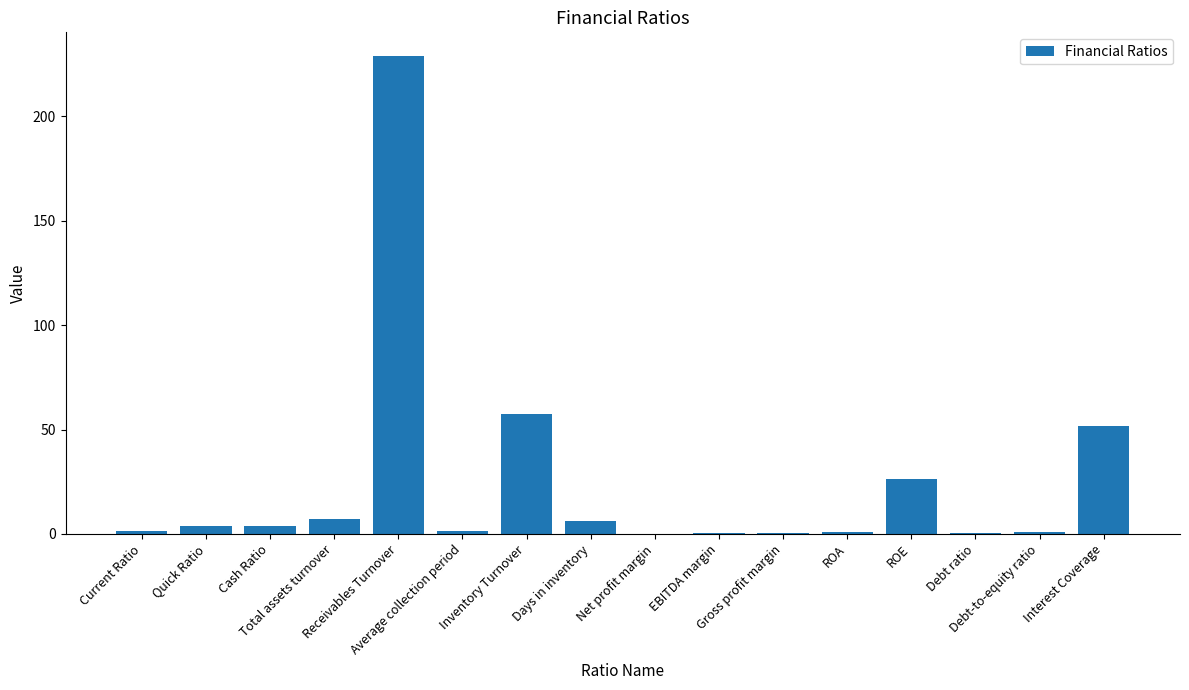

What is the sum of all values?

391.7